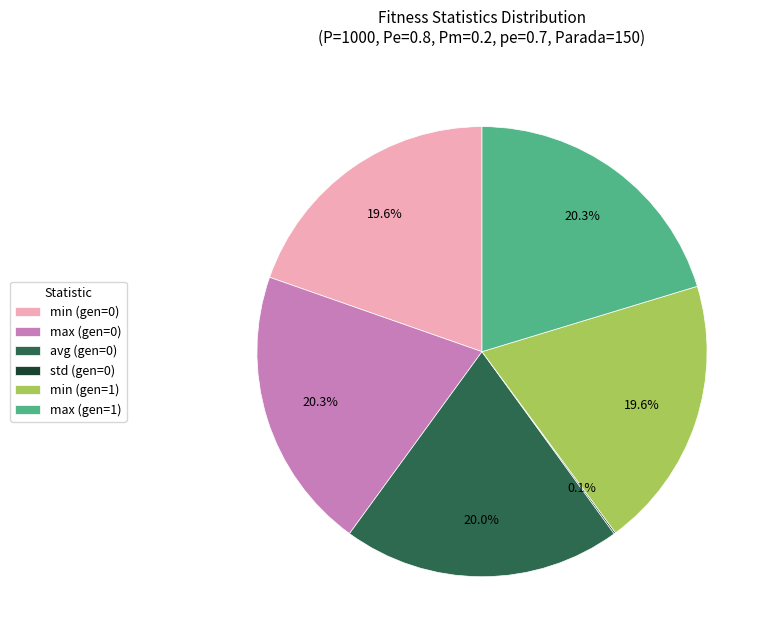

To the nearest percent, what is the combined percentage of max (gen=1) and max (gen=0)?

41%